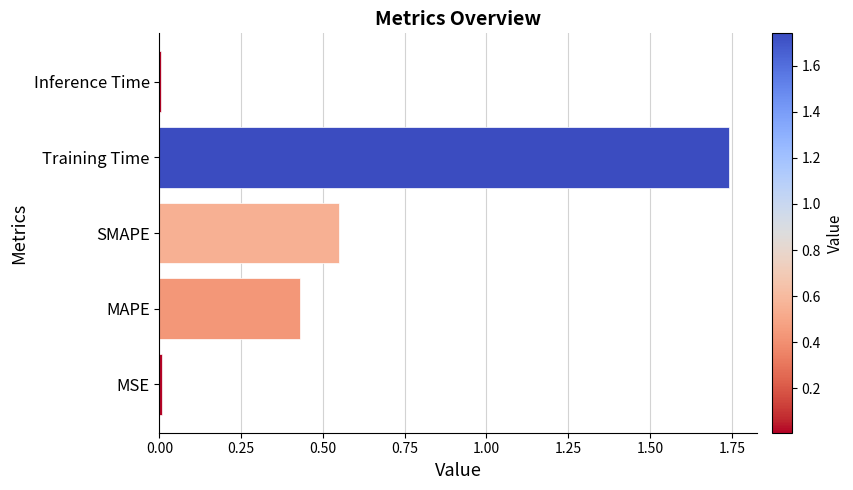

What is the sum of all values?

2.7